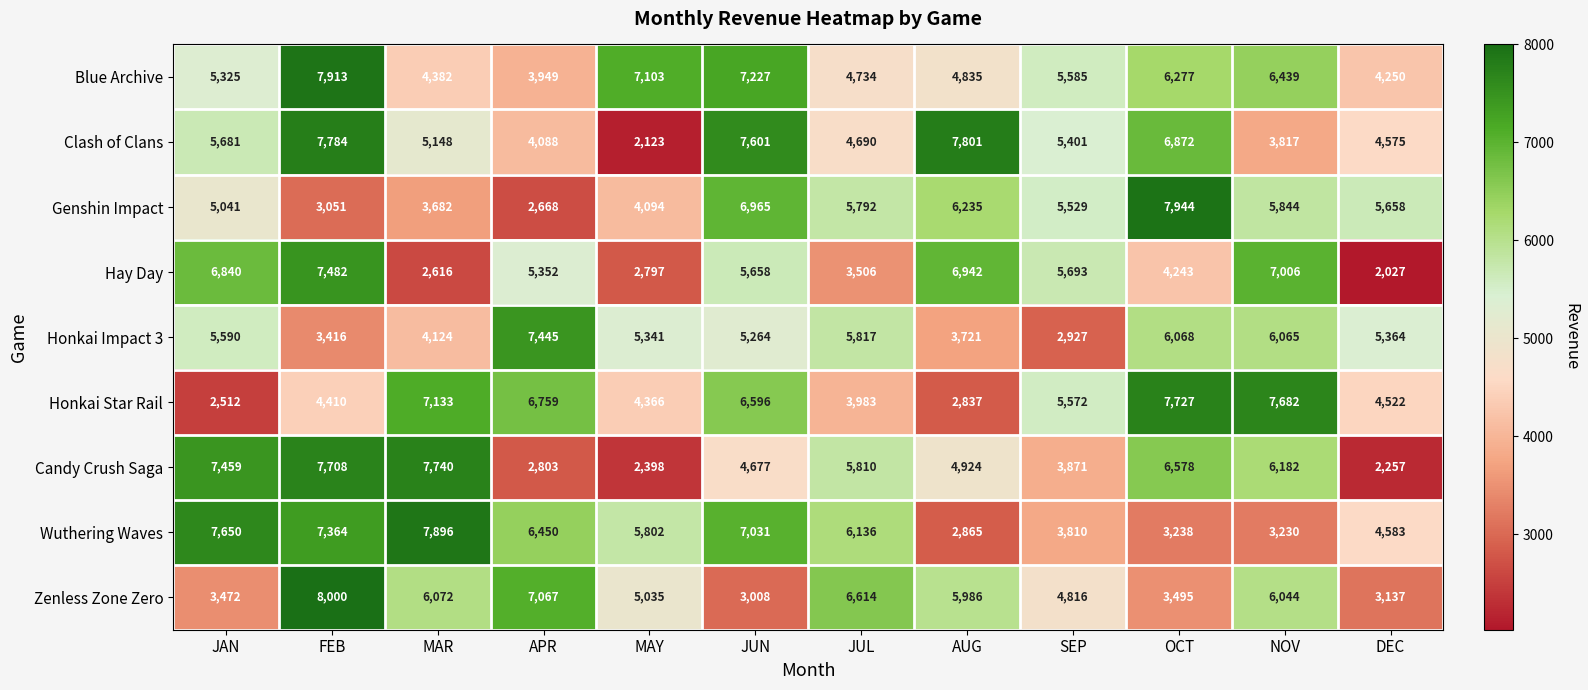

At which category is the sum across all series the highest?

FEB